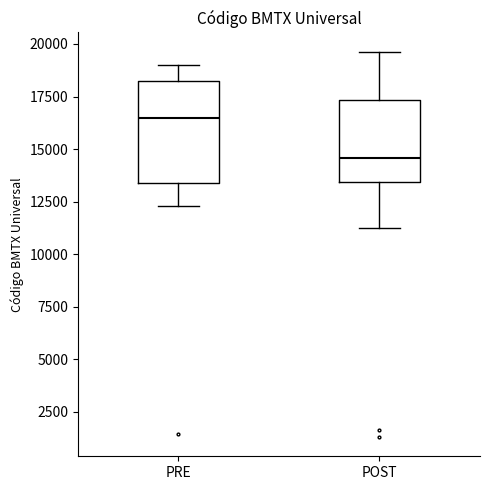

Which box has the lowest median line?

POST